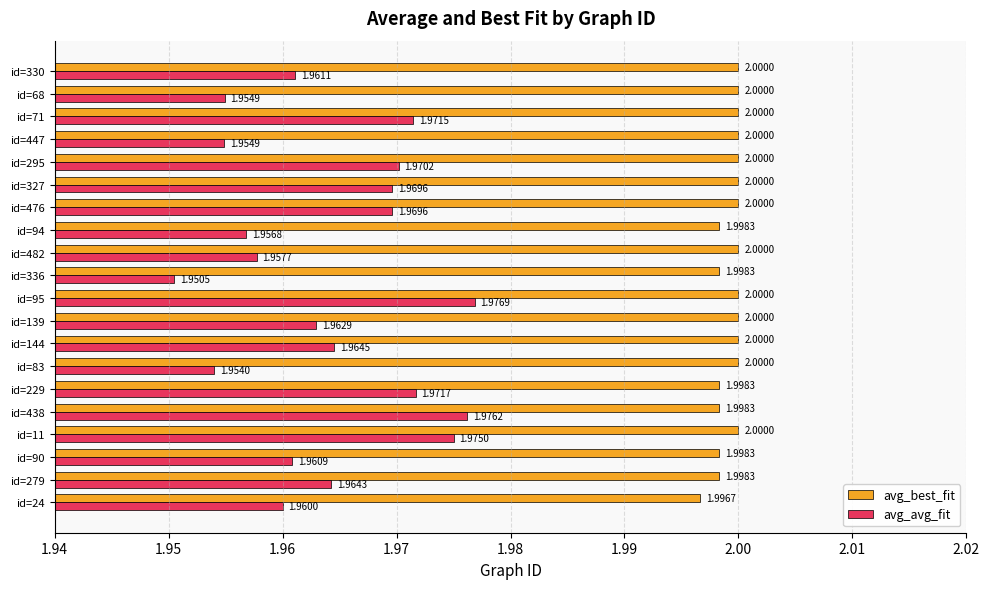

Rank the series by their average value, from highest to lowest.

avg_best_fit, avg_avg_fit